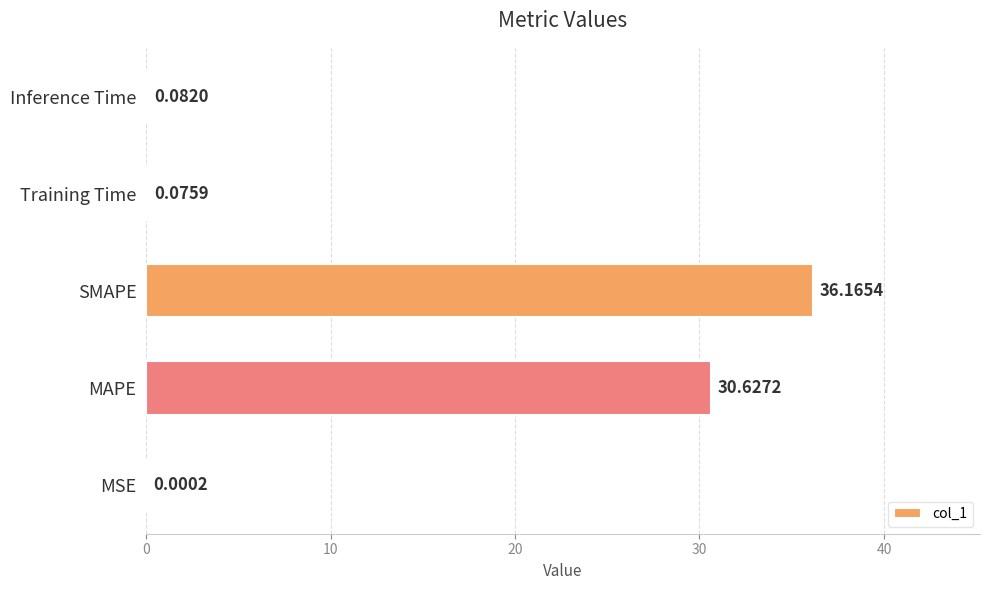

What is the average value?

13.4